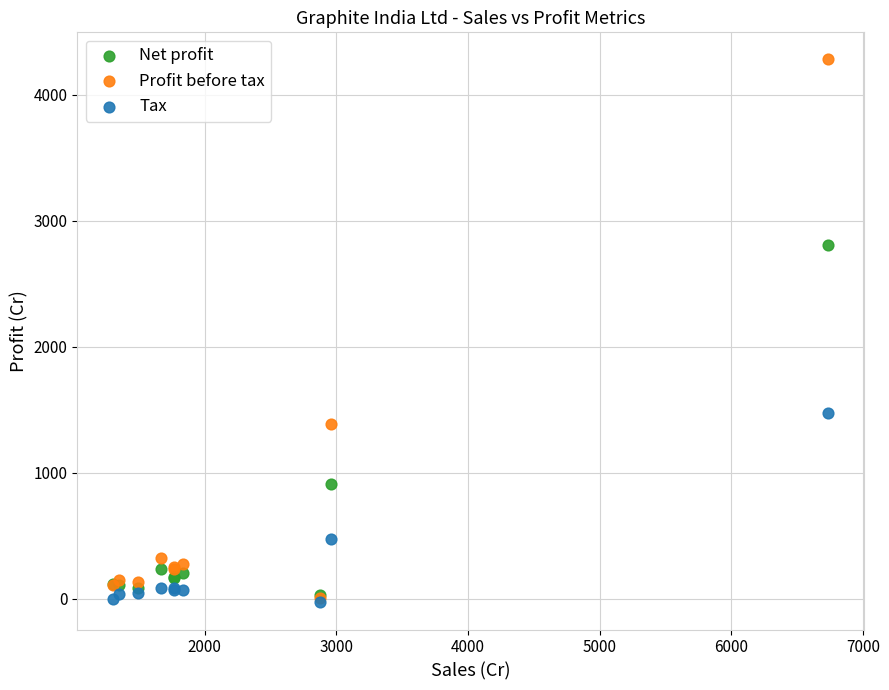

In the Tax series, what Y value is closest to 722?

475.2